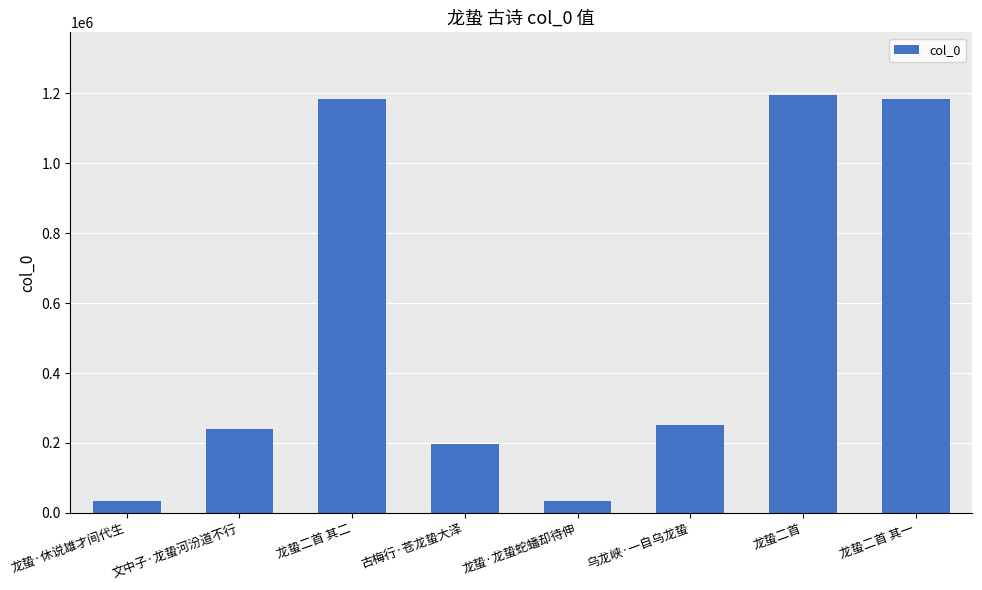

True or false: the data shows 239087 at 文中子·龙蛰河汾道不行.

True